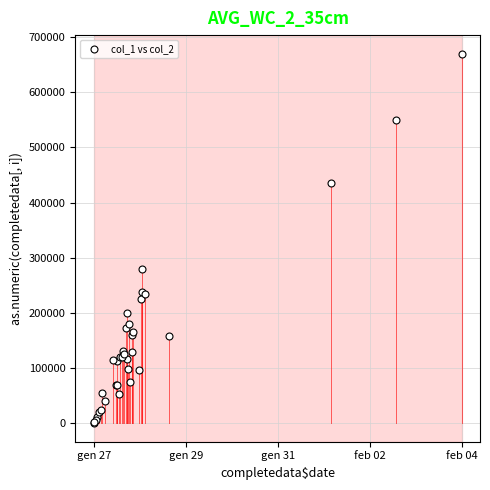

What Y value in the scatter plot is closest to 335500?

280000